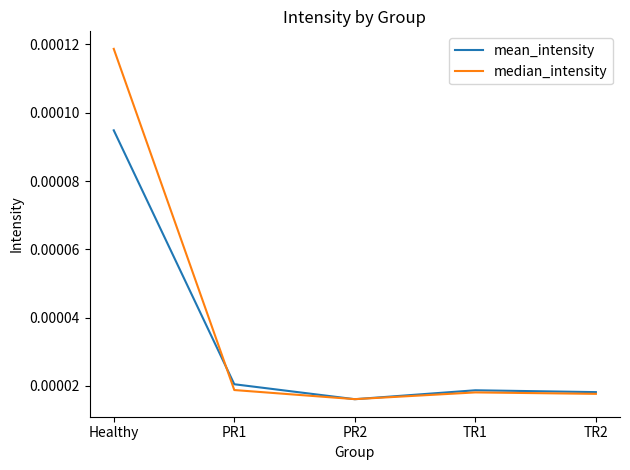

What position from the left is PR1?

2